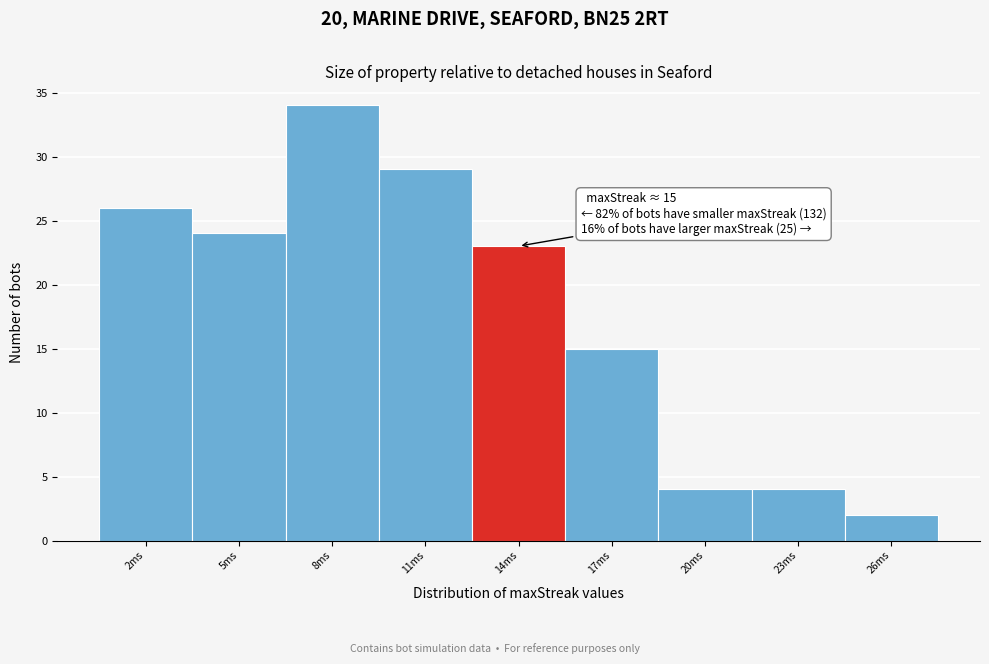

Which range on the x-axis has the tallest bar?

6.5 to 9.5